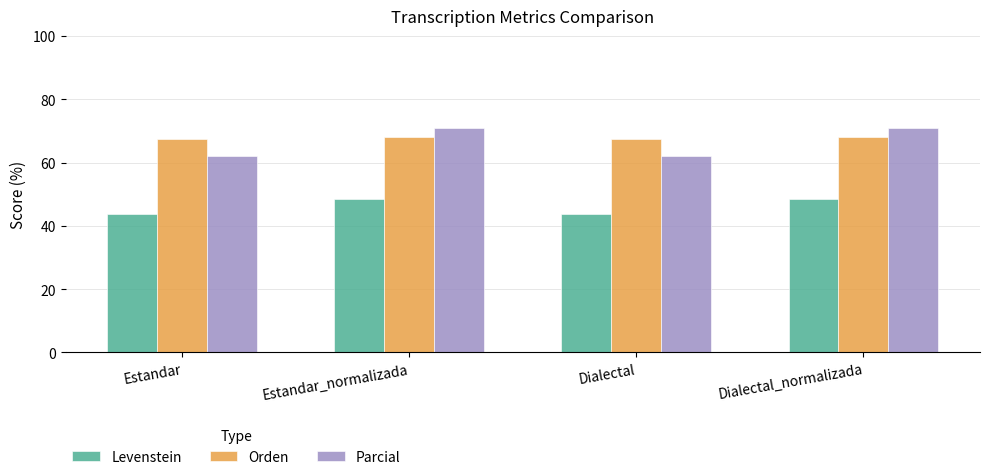

What is the sum of all Orden values?

270.9